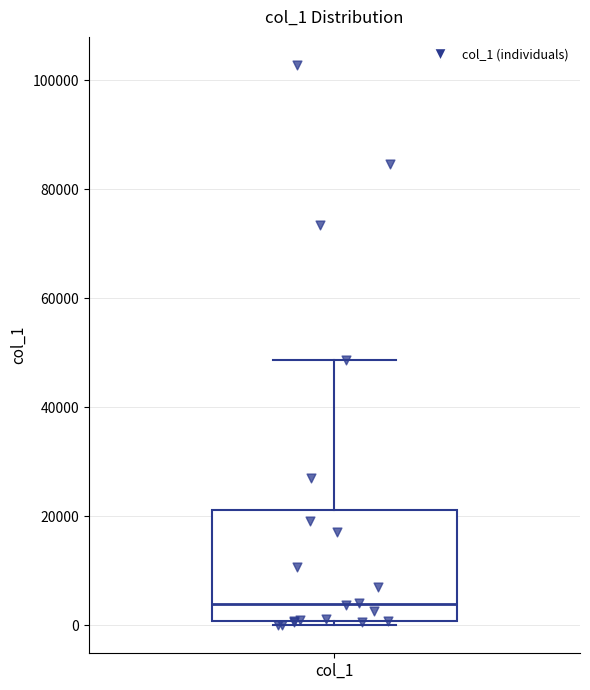

Transcribe this box plot: give where the median line is, the range the box spans, and where the two whiskers end, as read against the y-axis. The values are not printed on the chart, so give them approximately, as read against the axis.

median 4000, box 0 to 22000, whiskers 0 (just below the box's lower edge) to 48000